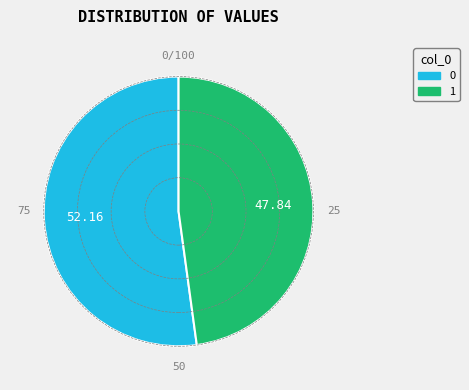

Rank the categories by value from highest to lowest.

0, 1